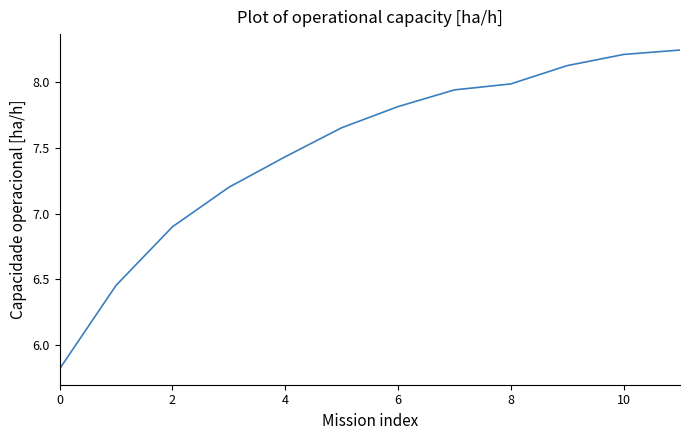

What is the average value?

7.5